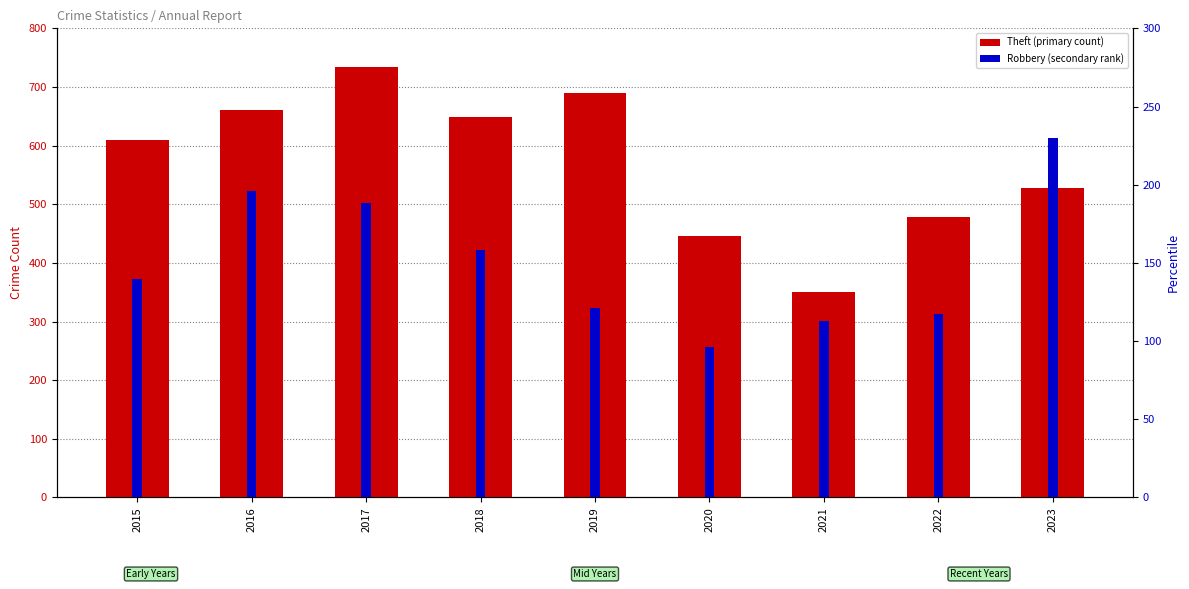

What is the difference between the second highest and minimum values in the Robbery series?

100